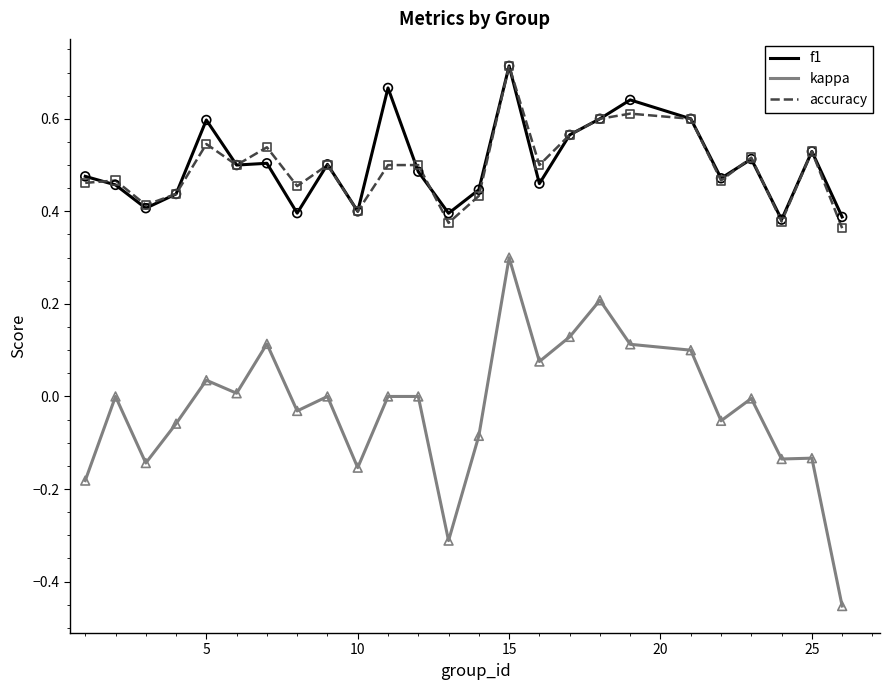

True or false: kappa and accuracy cross at least once.

False